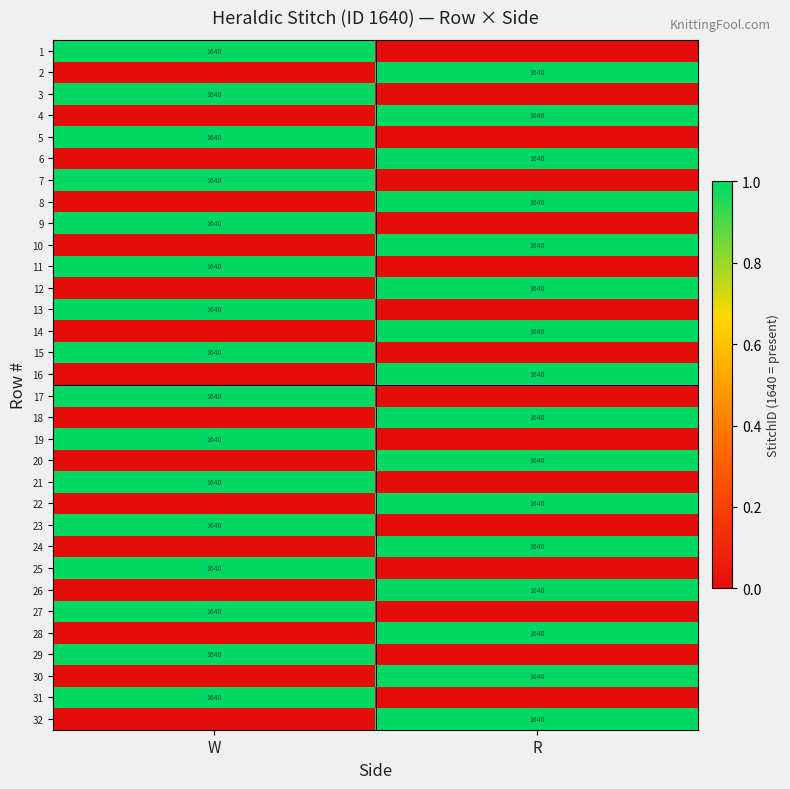

The 15 series shows 1640 at W. True or false?

True